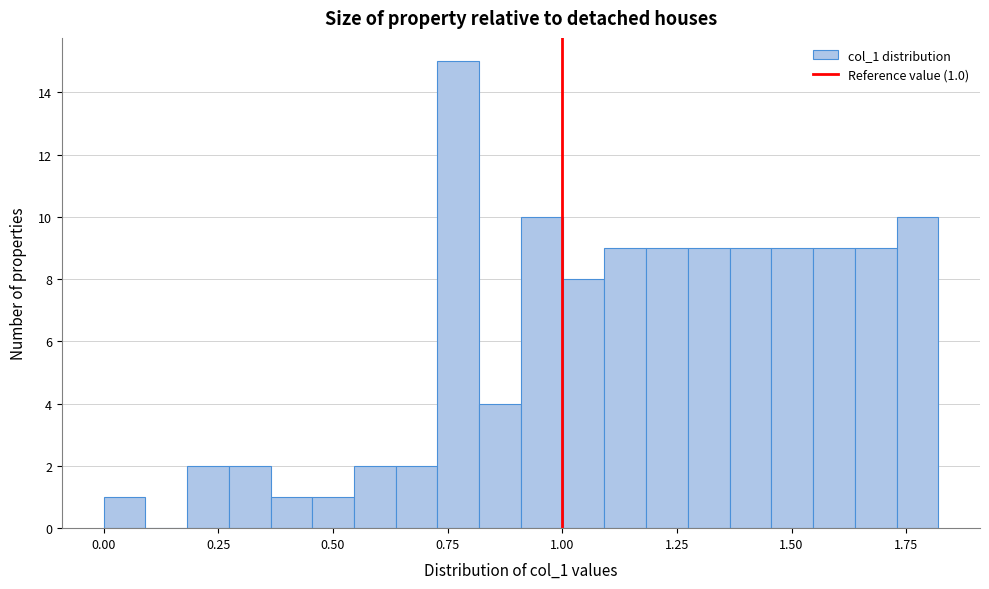

Read against the x-axis, roughly where is the centre of the tallest bar?

0.75